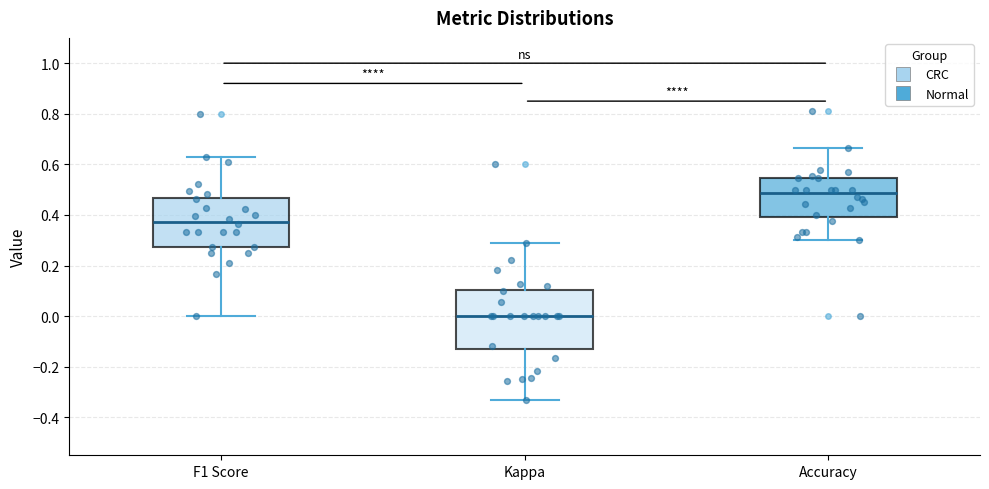

Comparing the boxes themselves (not the whiskers), which one is the tallest?

Kappa